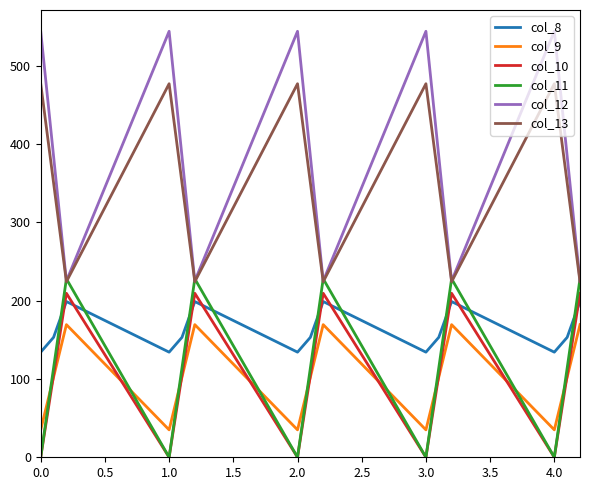

Which series has the largest total across all categories?

col_12